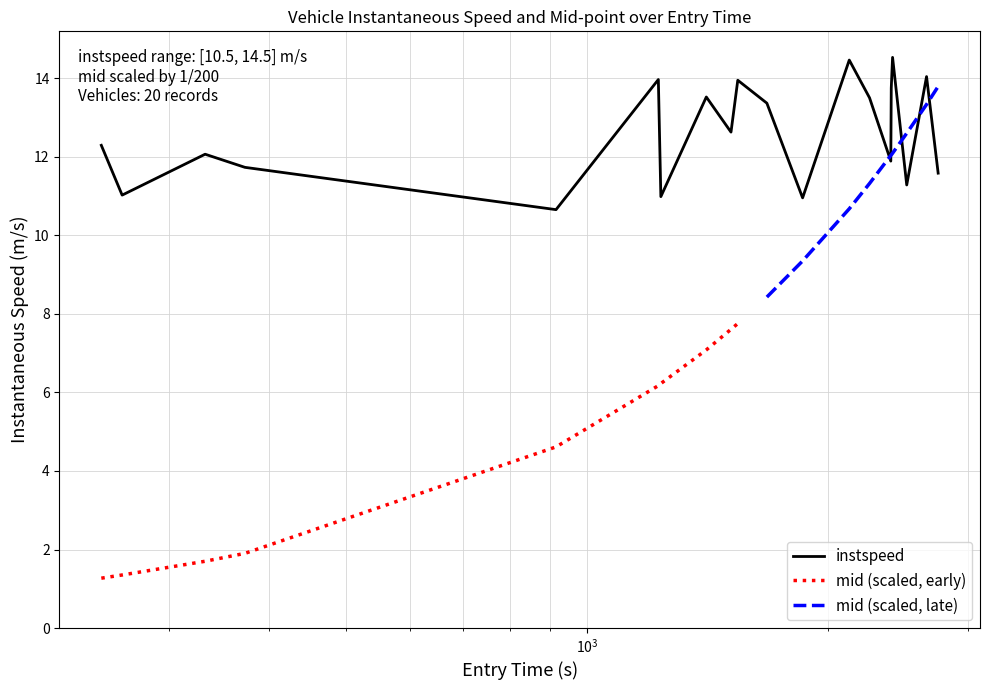

What is the lowest value of the instspeed series?

10.7